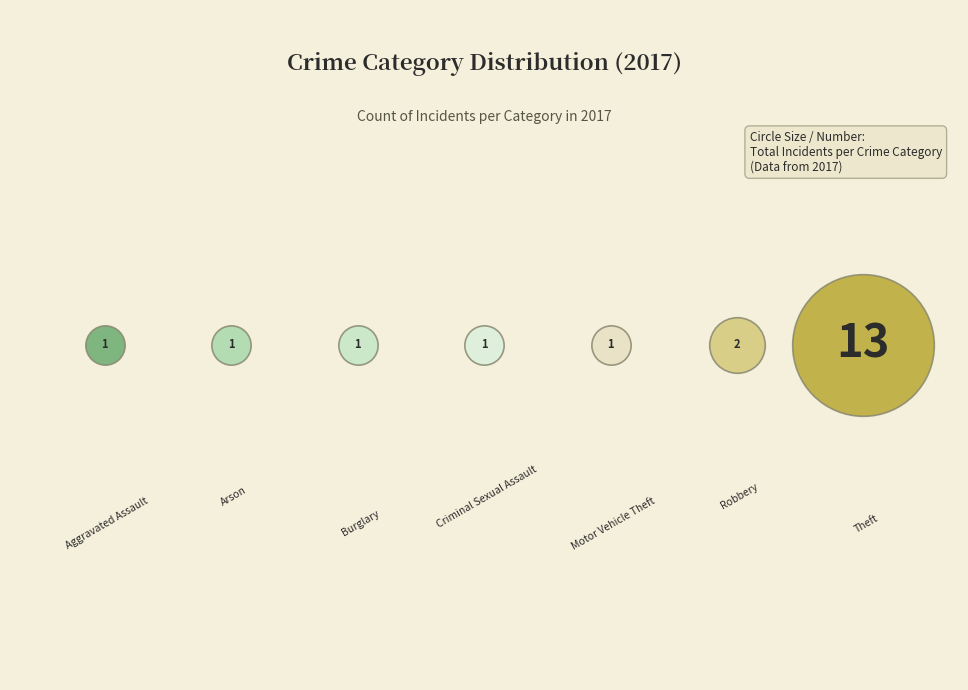

Is Burglary the majority of the pie?

No